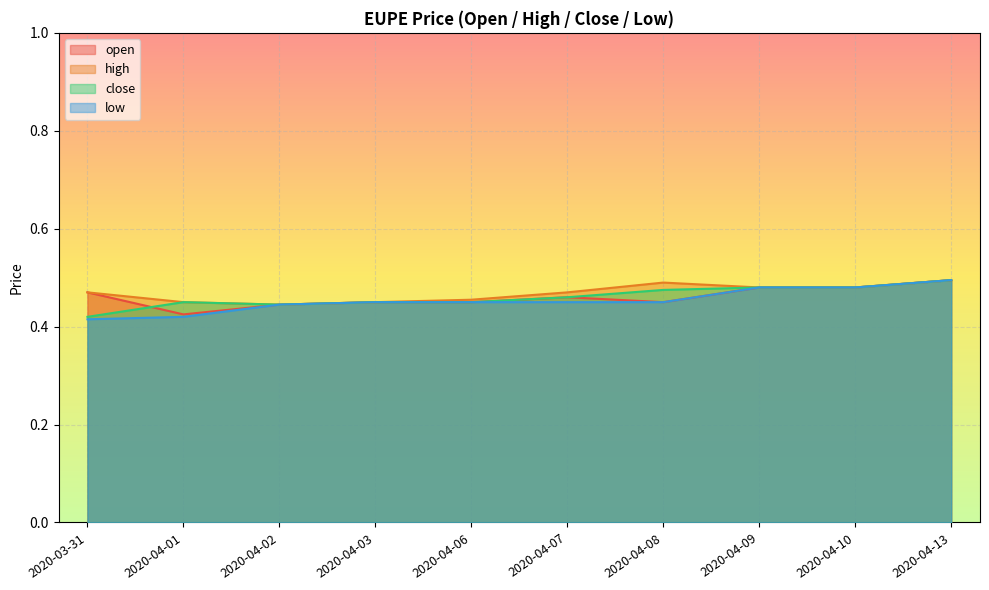

At which label does close reach its peak?

2020-04-13